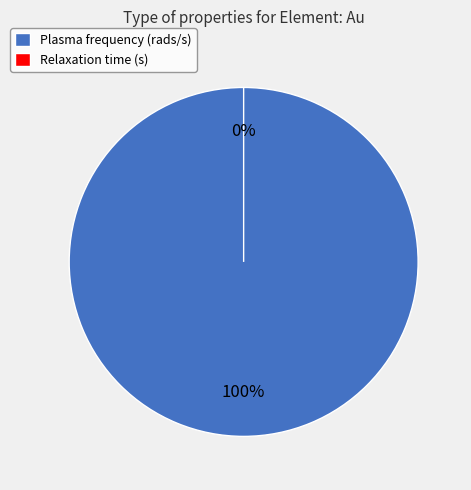

Combined, do Plasma frequency (rads/s) and Relaxation time (s) account for over 50%?

Yes